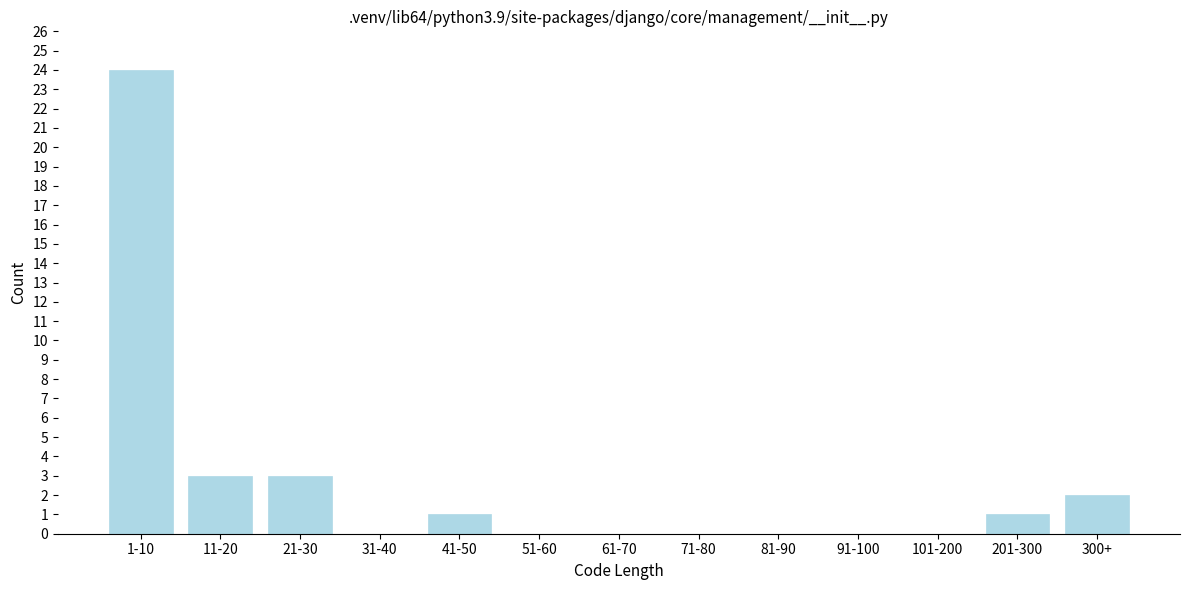

Reading right to left, what are all the values shown in this chart?

300+=2	201-300=1	101-200=0	91-100=0	81-90=0	71-80=0	61-70=0	51-60=0	41-50=1	31-40=0	21-30=3	11-20=3	1-10=24